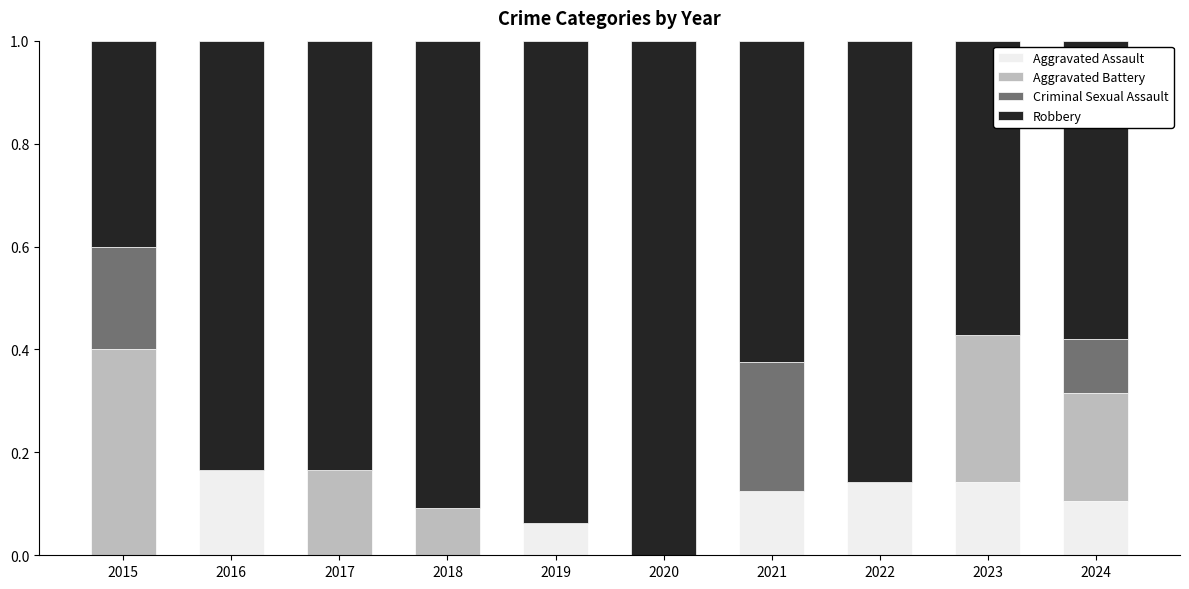

The Aggravated Assault series shows 0.1 at 2022. True or false?

True